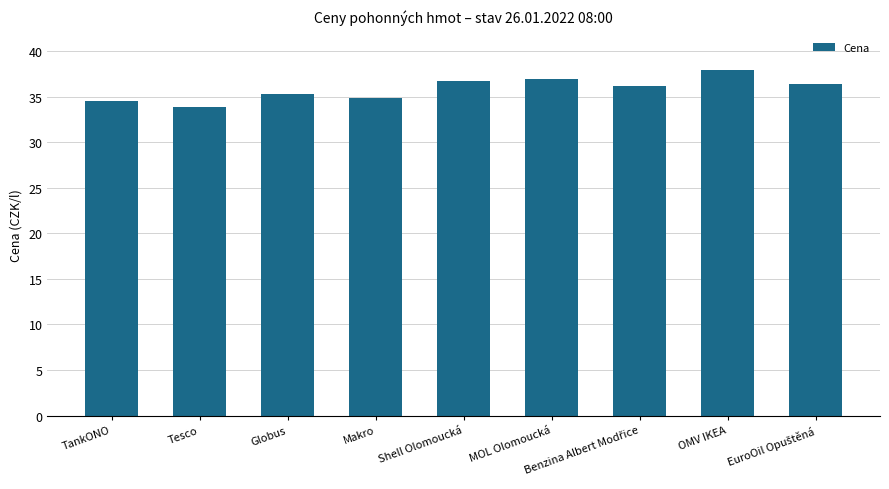

What is the change in value from TankONO to OMV IKEA?

+3.4